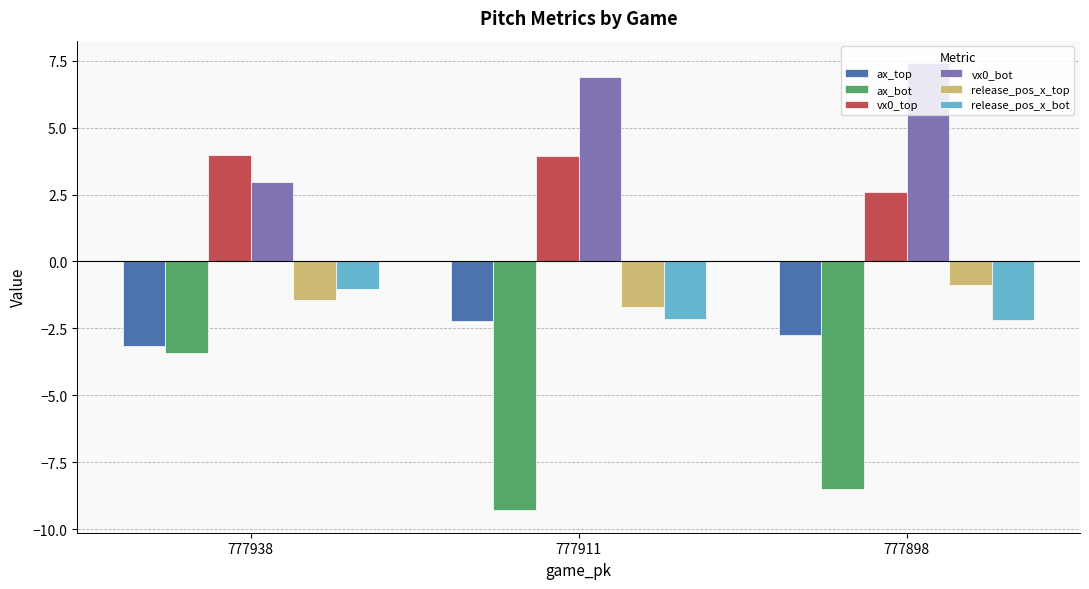

What value does the release_pos_x_top series have at 777938?

-1.5